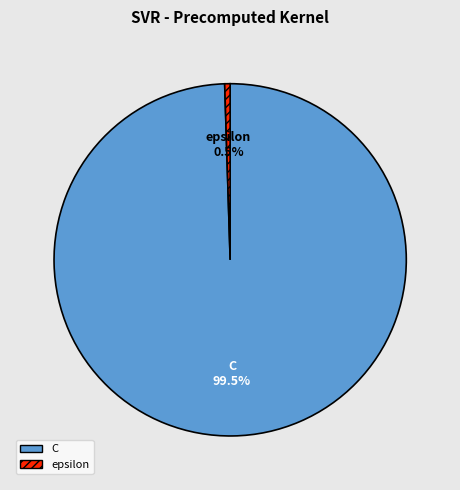

Rank the categories by value from lowest to highest.

epsilon, C